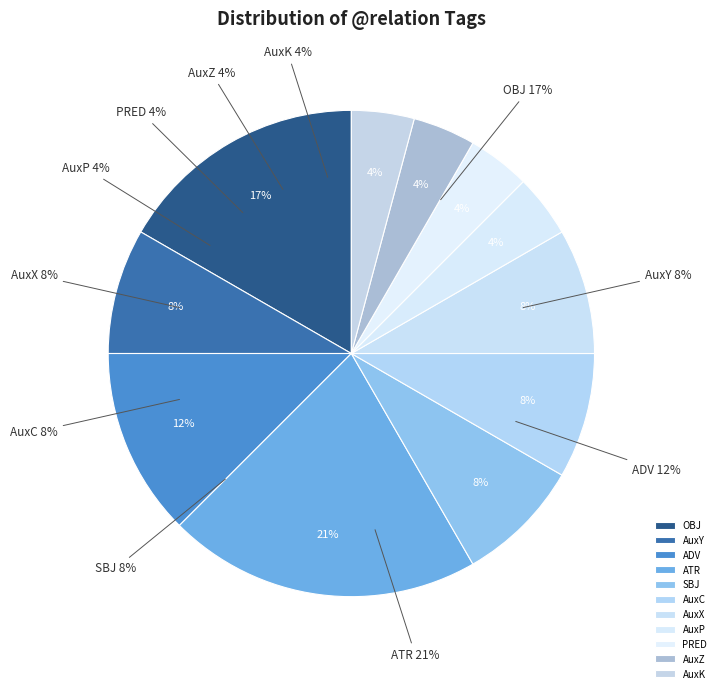

To the nearest percent, what is the combined percentage of AuxP and AuxY?

12%